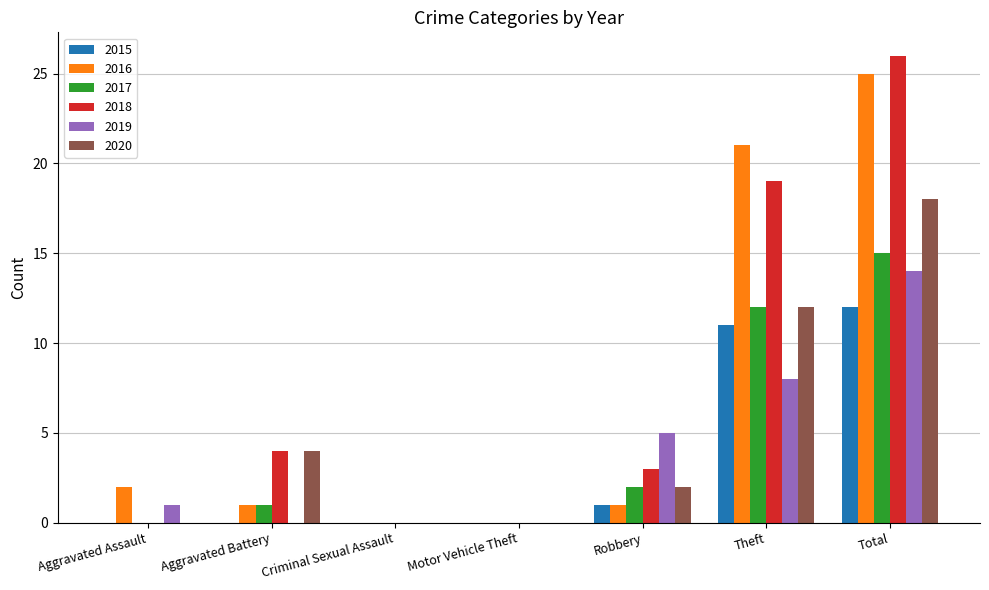

What is the difference between the 2019 values at Total and Aggravated Assault?

13